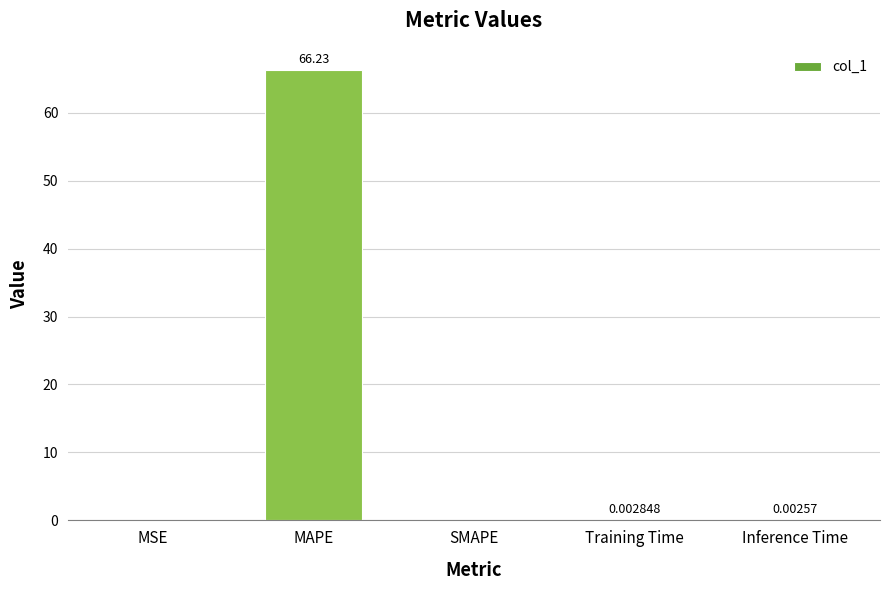

How many series are shown in this chart?

1